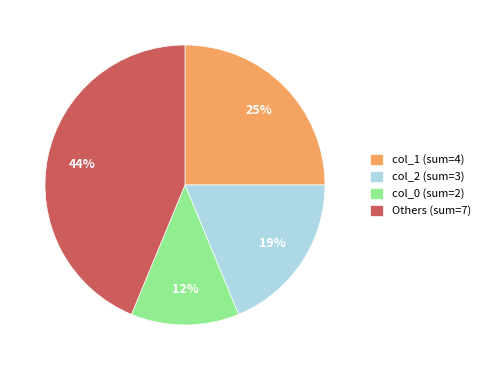

How many slices are in this pie chart?

4